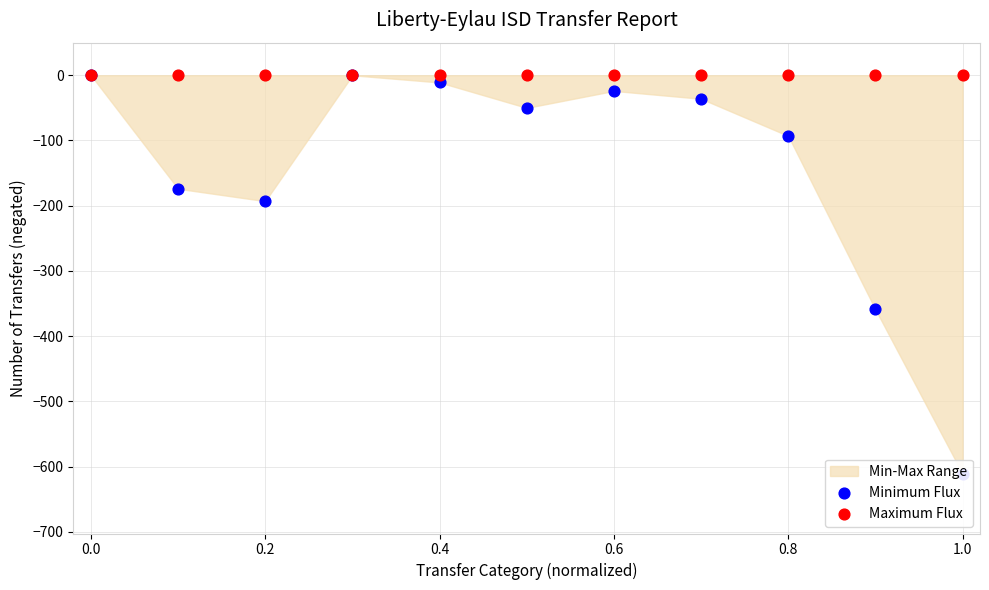

Which series contains the lowest Y value?

Minimum Flux